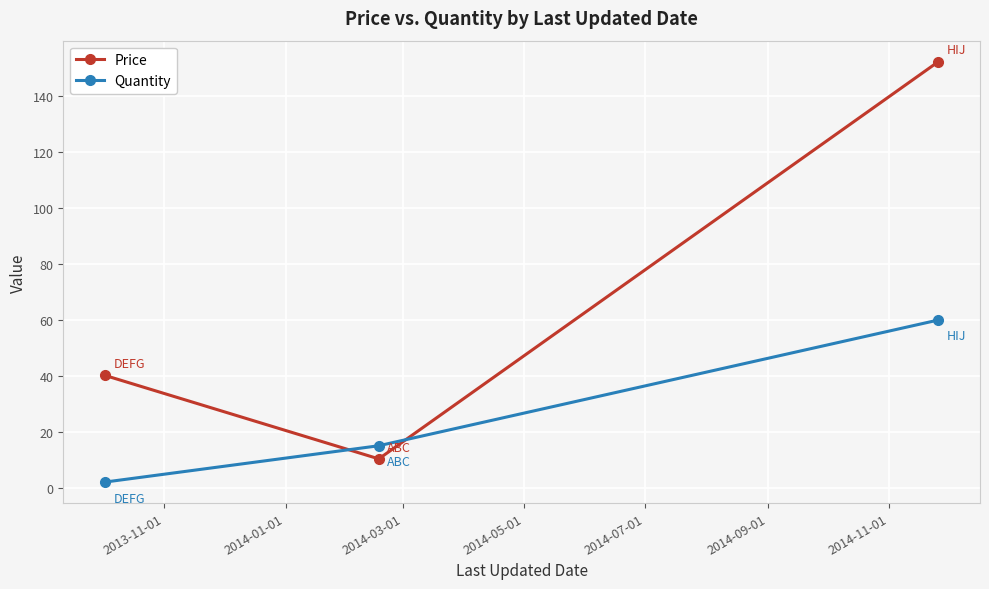

What is the maximum value for Quantity?

60.0